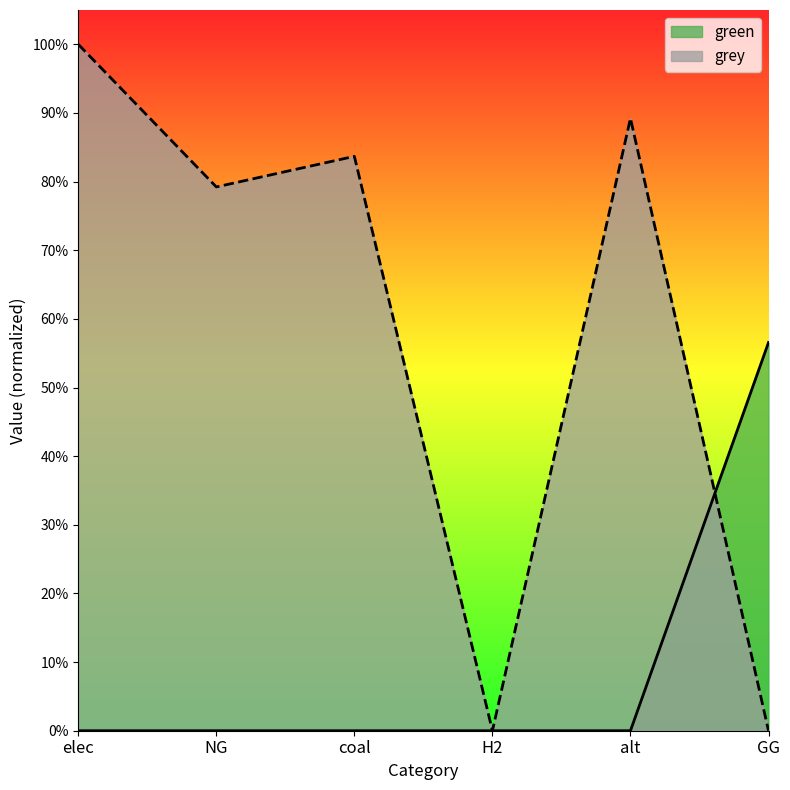

What is the difference between the green values at GG and alt?

0.6